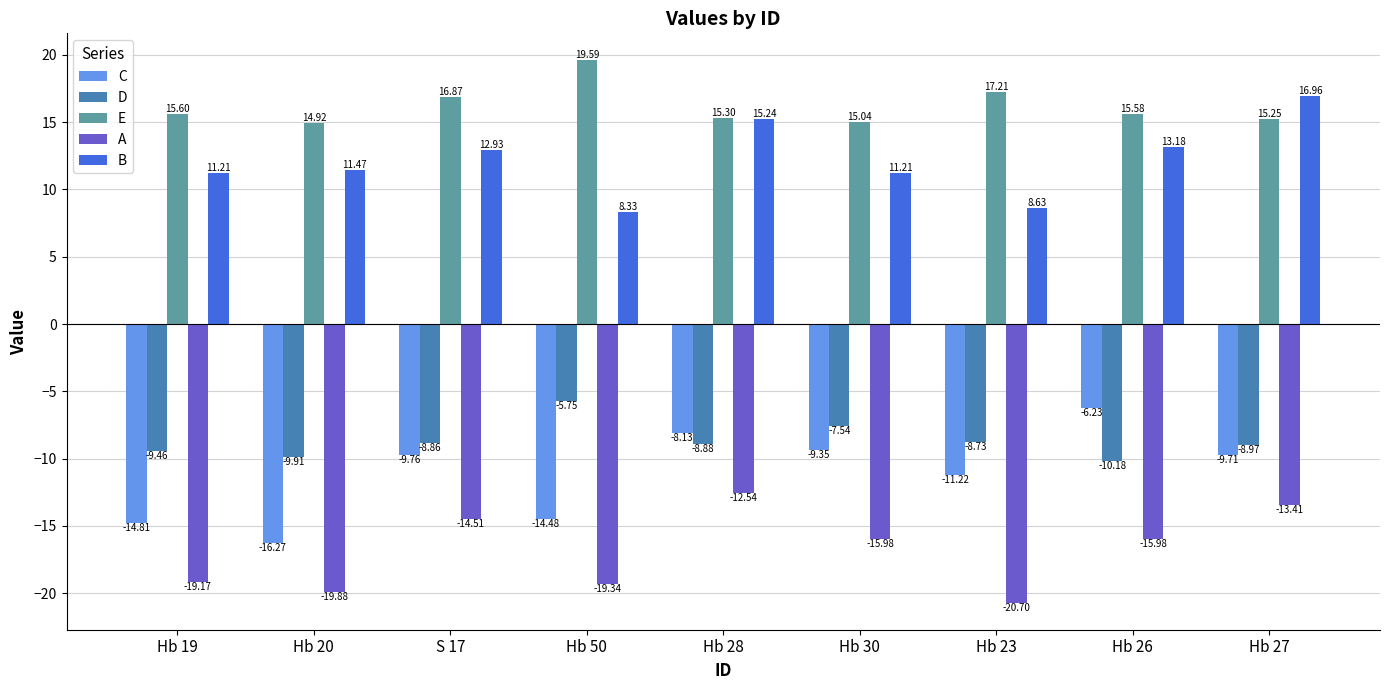

What is the spread (max minus min) of values at Hb 27?

30.4